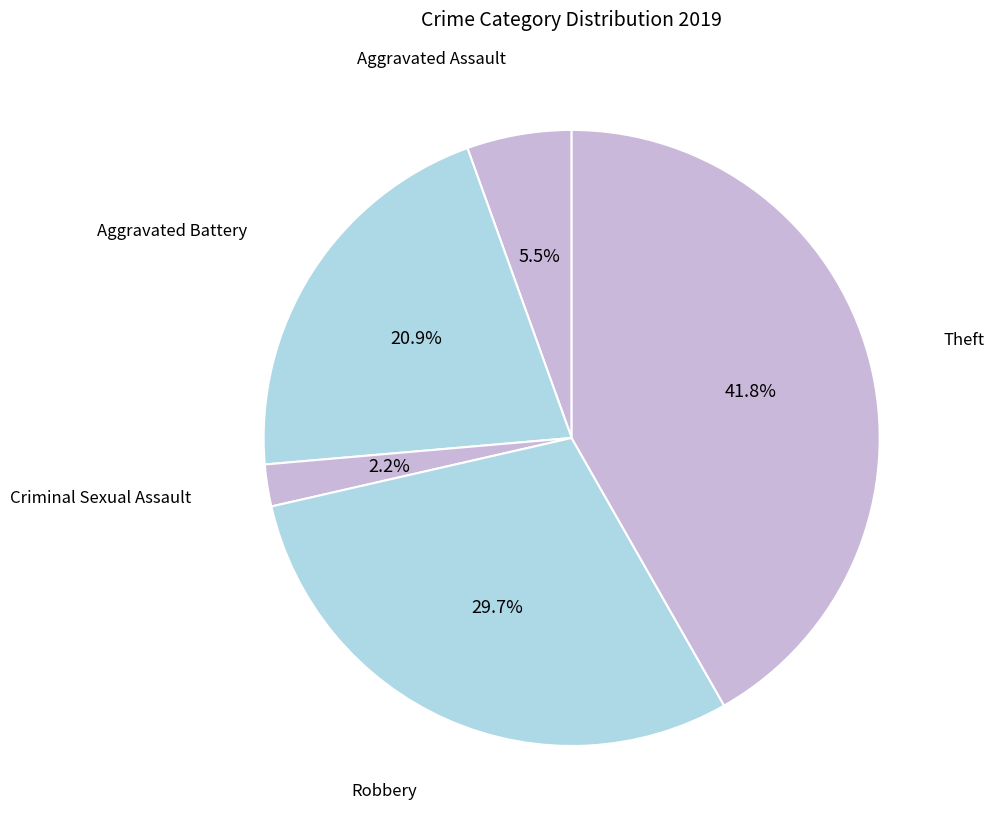

Count the number of slices in the pie.

5